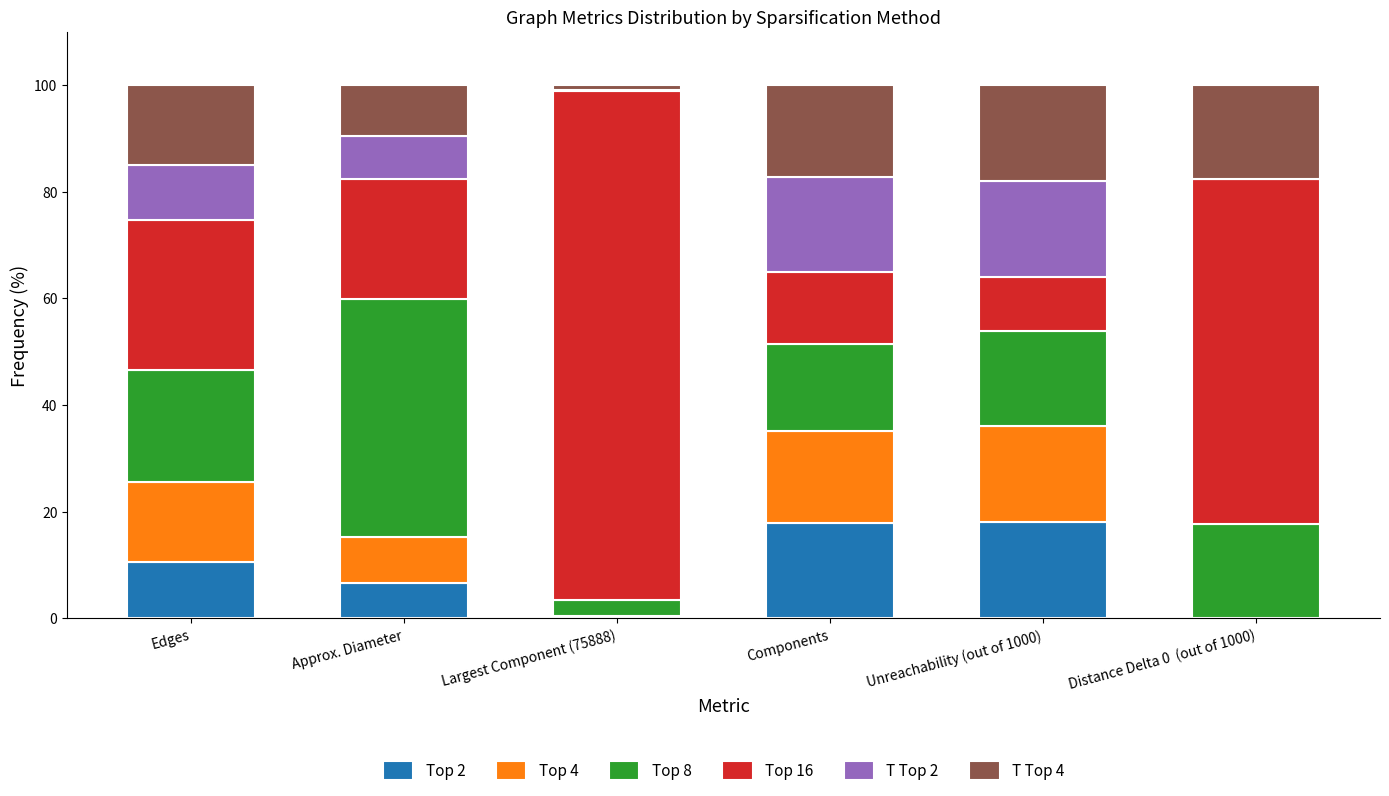

What is the maximum value for Top 2?

18.1